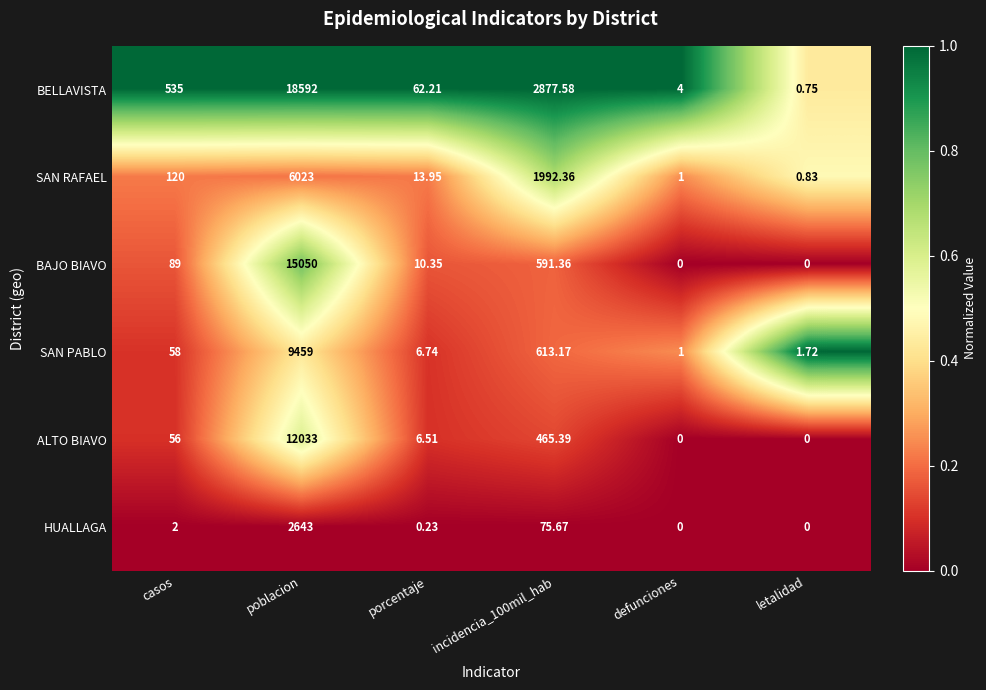

Is the value of ALTO BIAVO at casos greater than the value of SAN PABLO at letalidad?

Yes